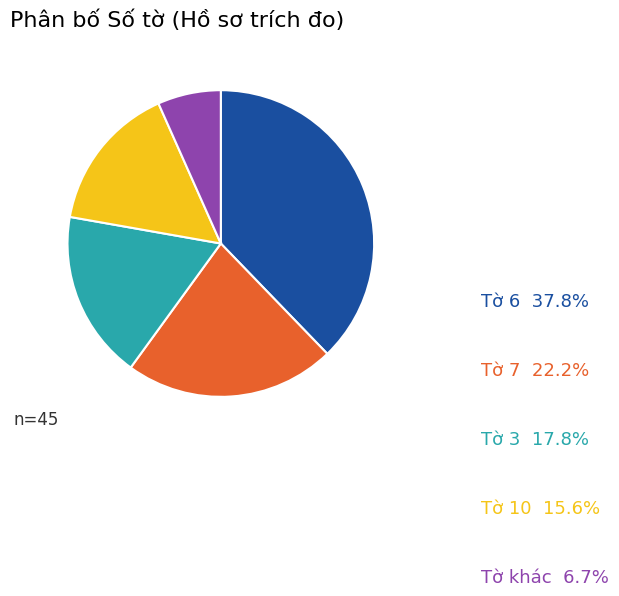

Is there any slice that represents more than half of the pie?

No